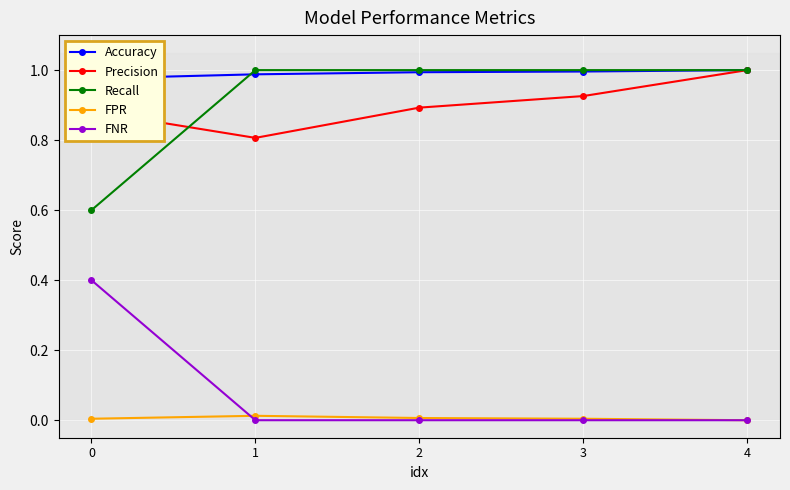

Is it true that Accuracy equals 1.0 at 1?

True